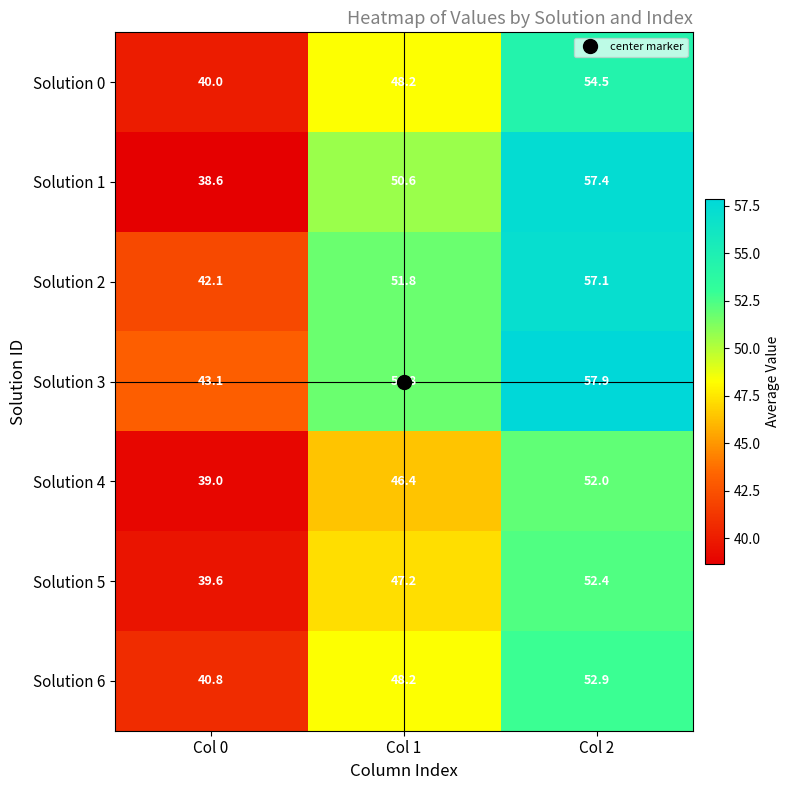

What is the total value across all series at Col 2?

384.2